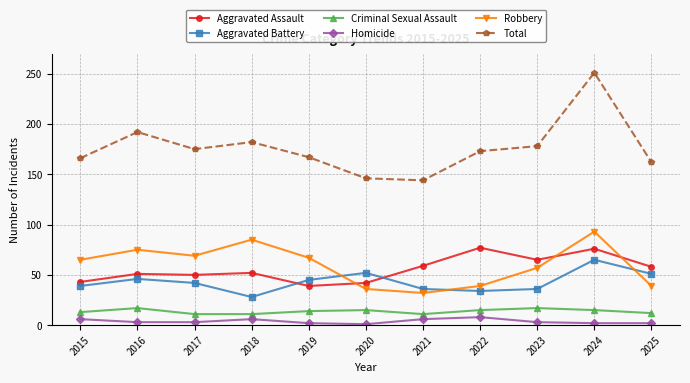

What is the highest value of the Homicide series?

8